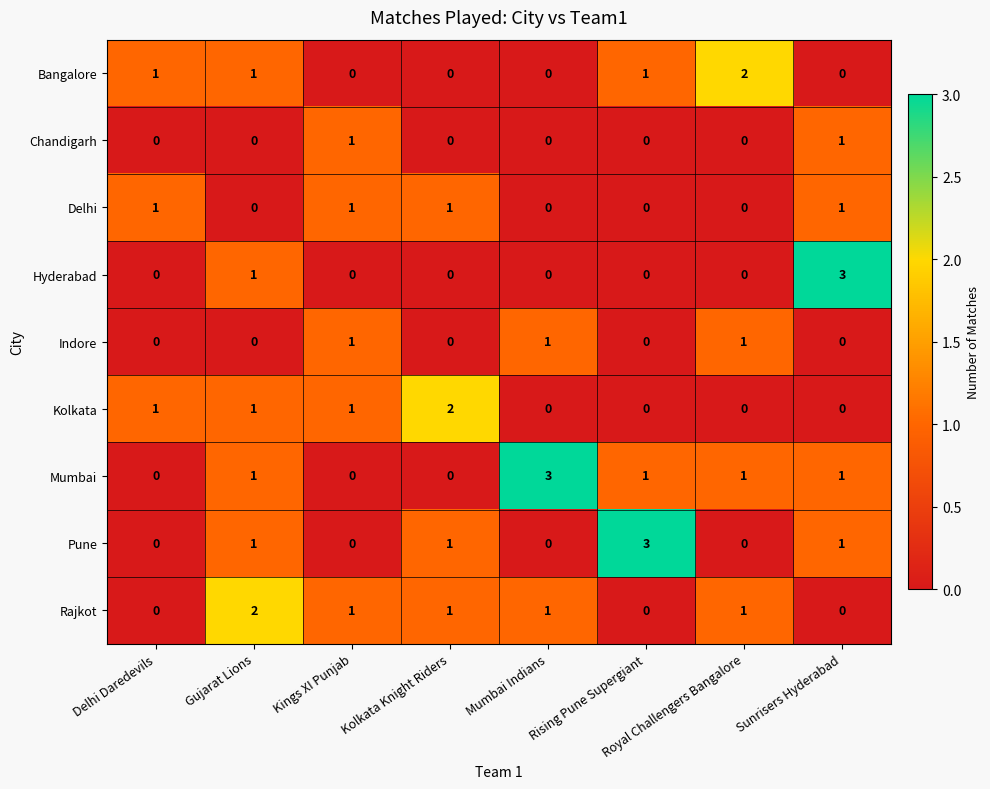

Between Mumbai Indians and Rising Pune Supergiant, which series saw the biggest shift?

Pune